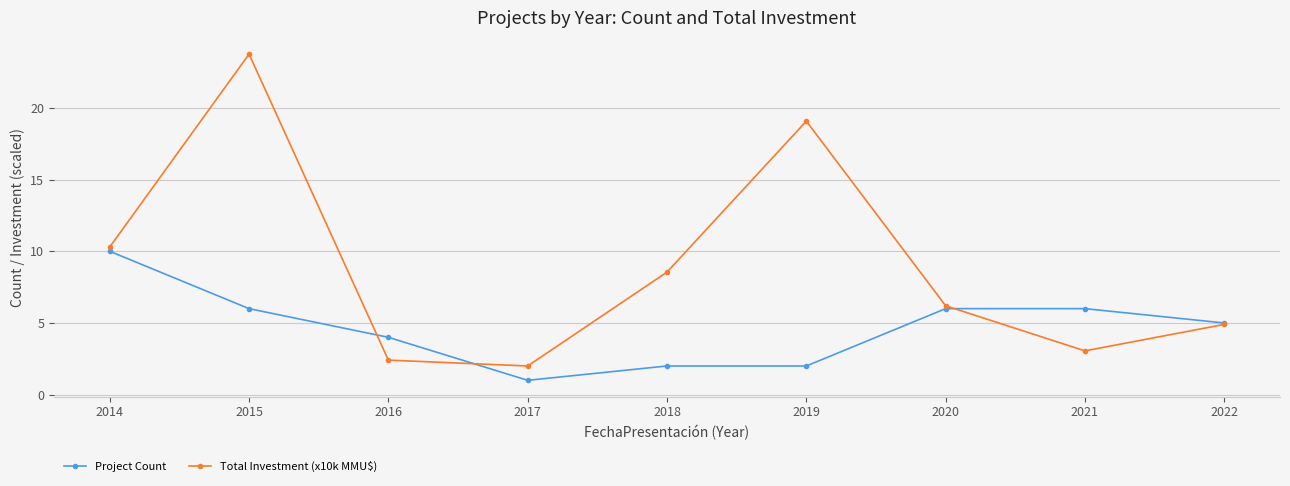

Between 2019 and 2022, which series saw the biggest shift?

Total Investment (x10k MMU$)